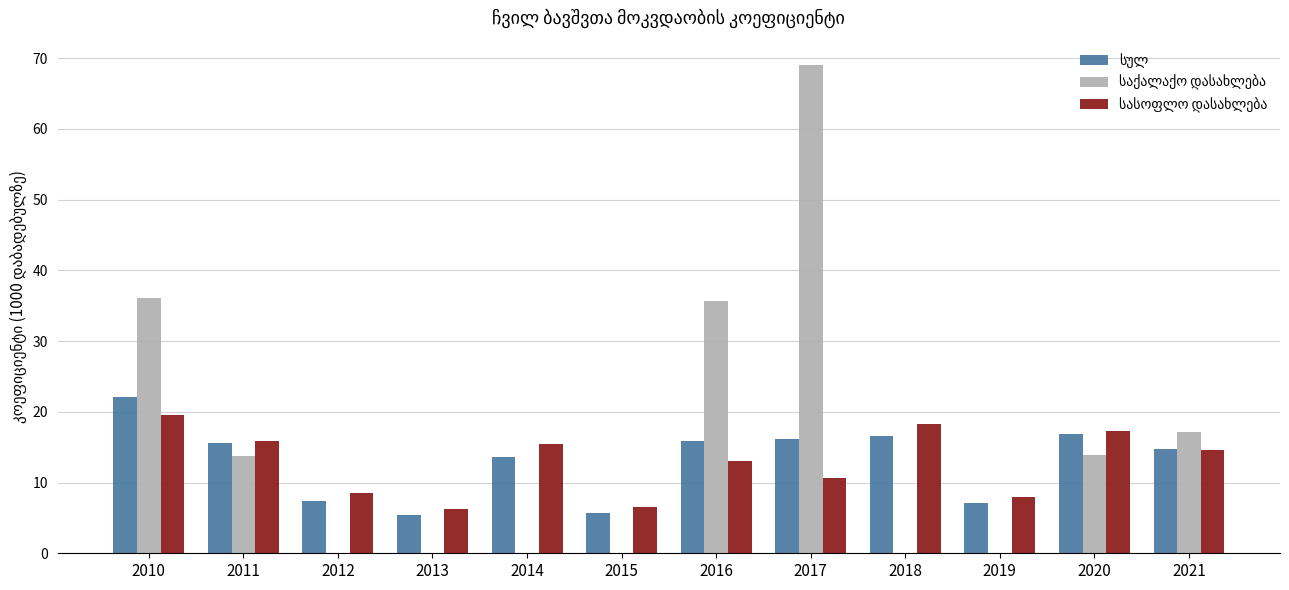

Which category has the highest value across all series?

2017